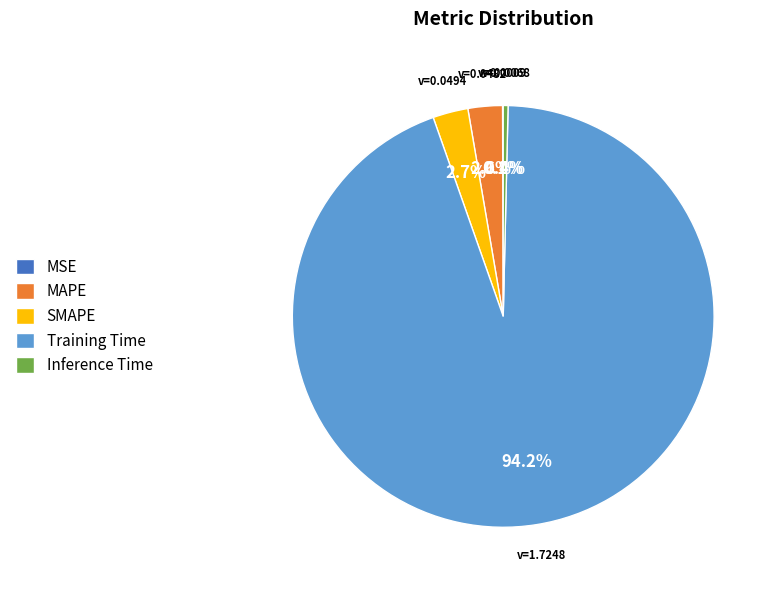

Combined, do Training Time and SMAPE account for over 50%?

Yes